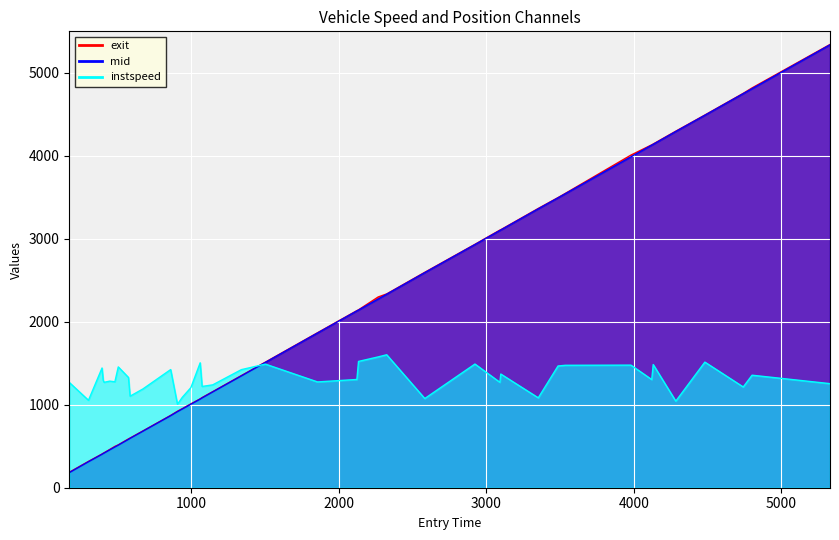

Where is the first local minimum for instspeed?

305